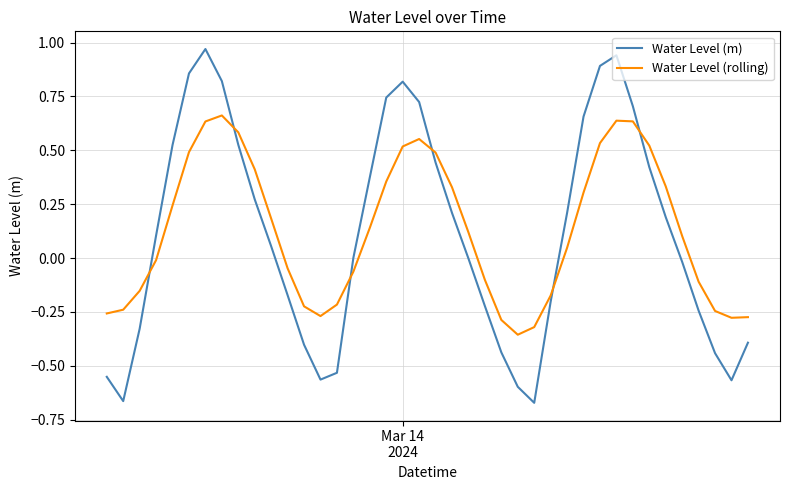

Which series has the largest range (max minus min)?

Water Level (m)